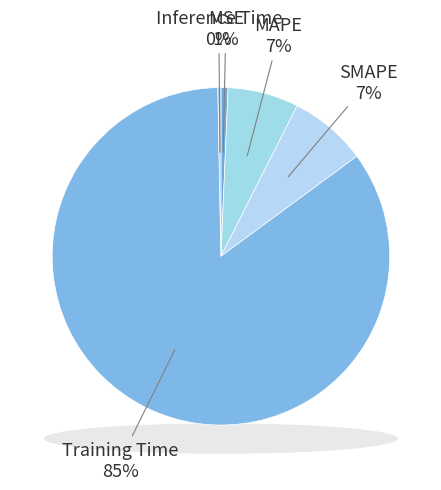

Which category accounts for the majority?

Training Time